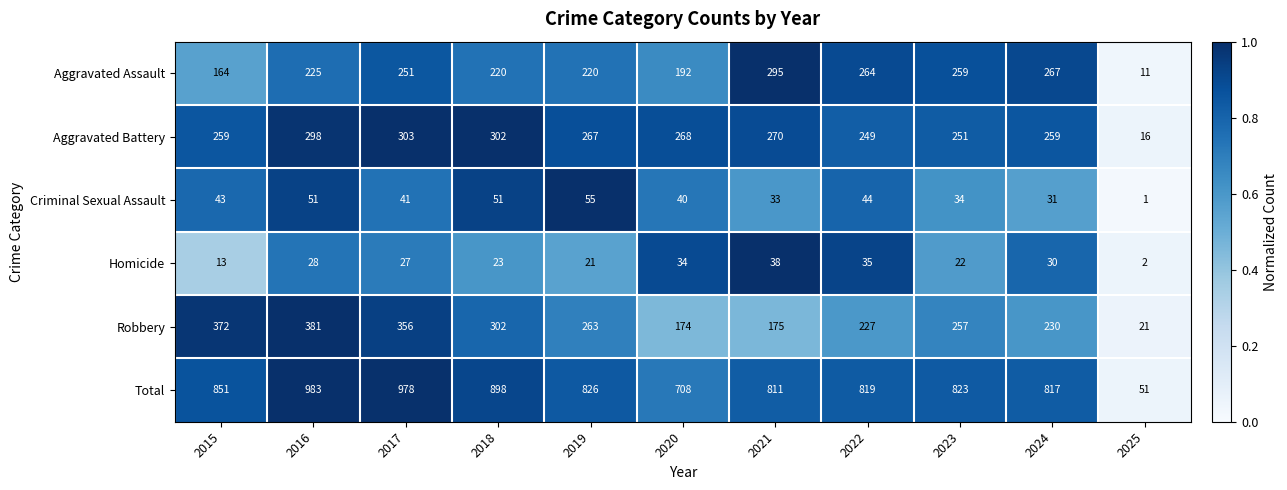

The value of Robbery at 2025 is 37. True or false?

False